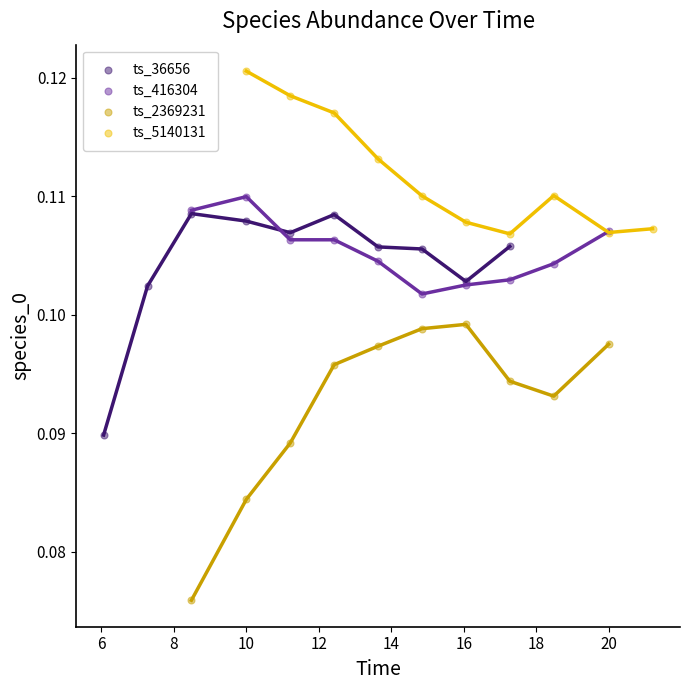

Which series reaches the minimum Y coordinate?

ts_2369231